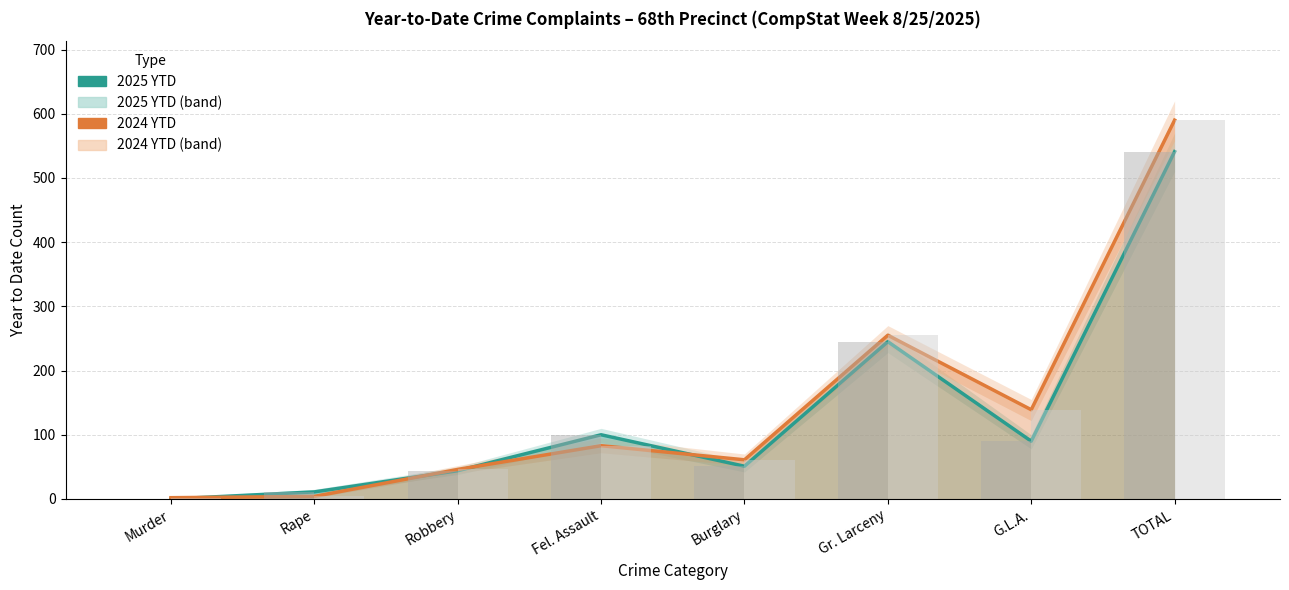

Which label corresponds to the smallest value in the chart?

Murder